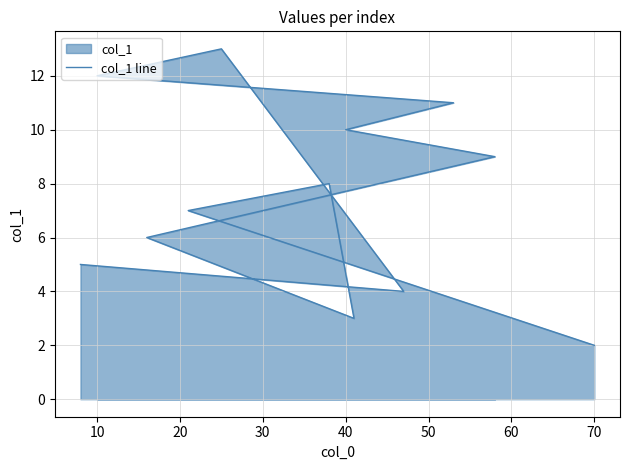

How many distinct data groups are displayed?

1